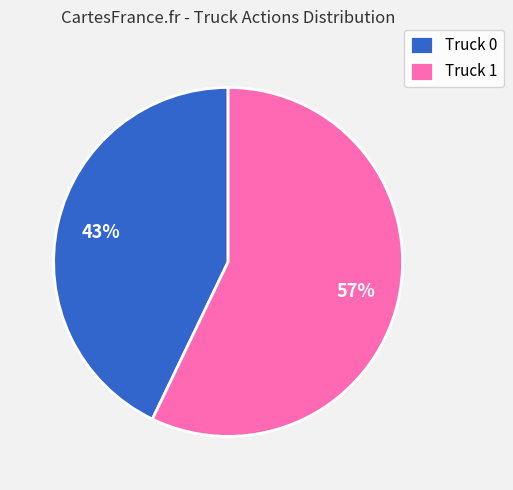

Rank the categories by value from highest to lowest.

Truck 1, Truck 0